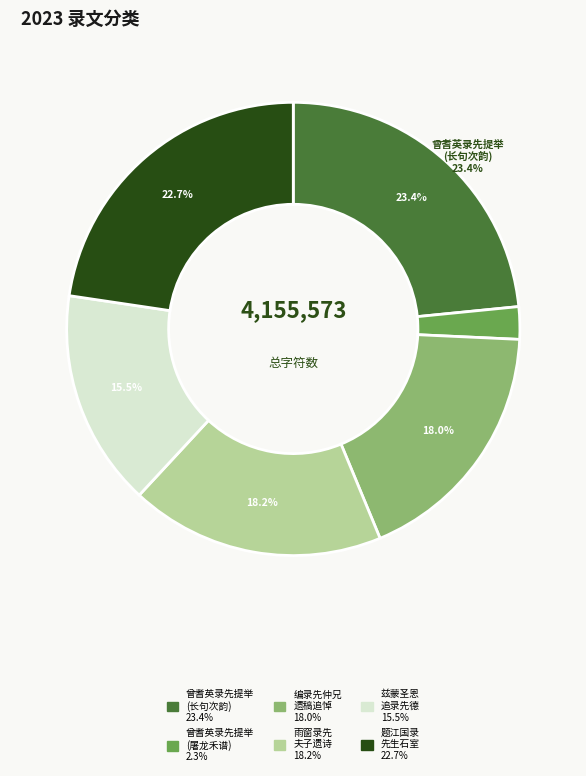

How many slices are in this pie chart?

6